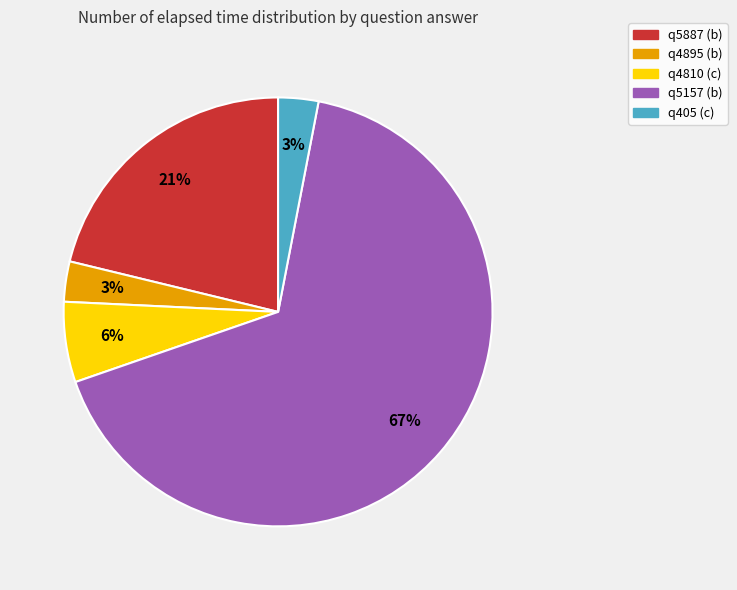

How many segments does this pie chart have?

5